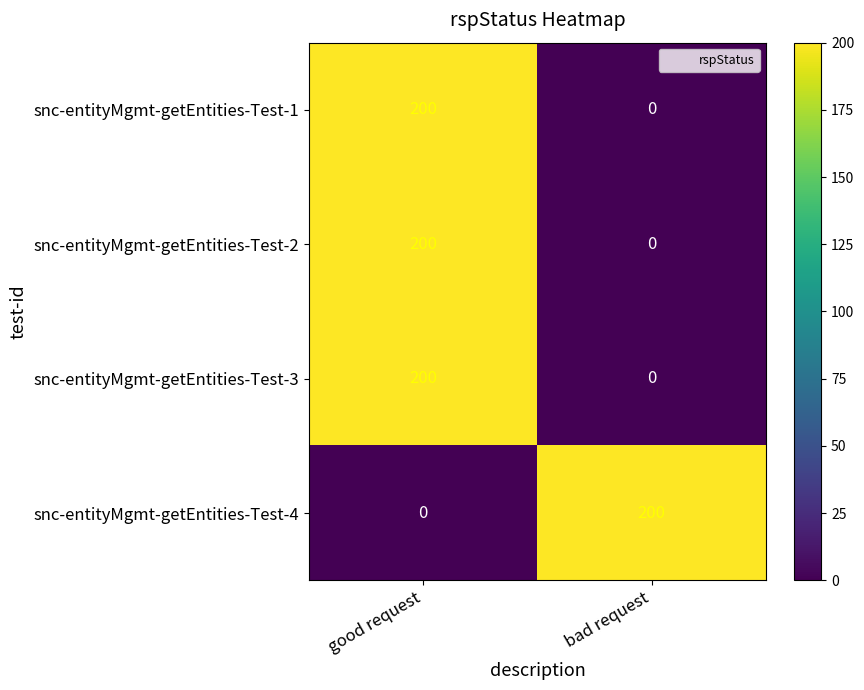

The value of snc-entityMgmt-getEntities-Test-4 at good request is 94. True or false?

False